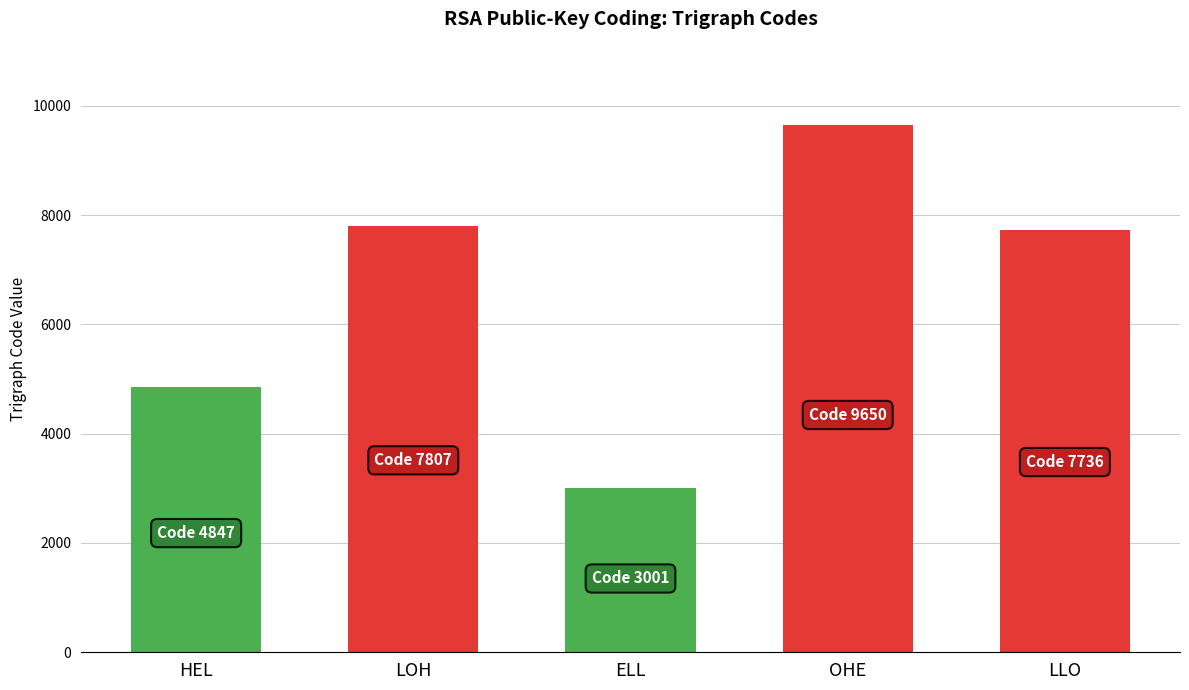

Between LOH and ELL, which is larger?

LOH